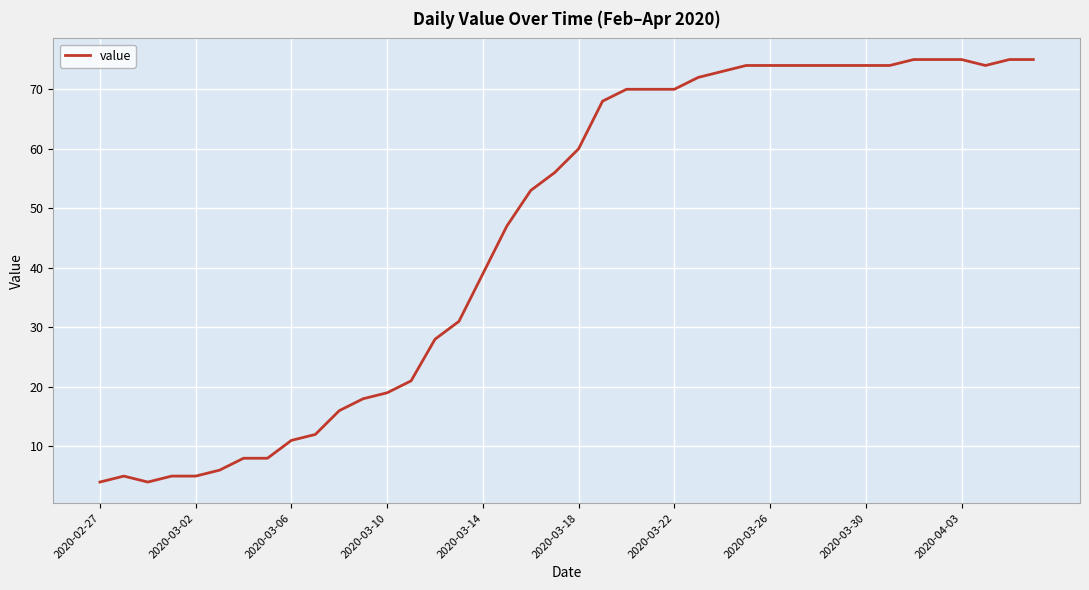

Reading left to right, list all the values displayed in this chart.

4	5	4	5	5	6	8	8	11	12	16	18	19	21	28	31	39	47	53	56	60	68	70	70	70	72	73	74	74	74	74	74	74	74	75	75	75	74	75	75